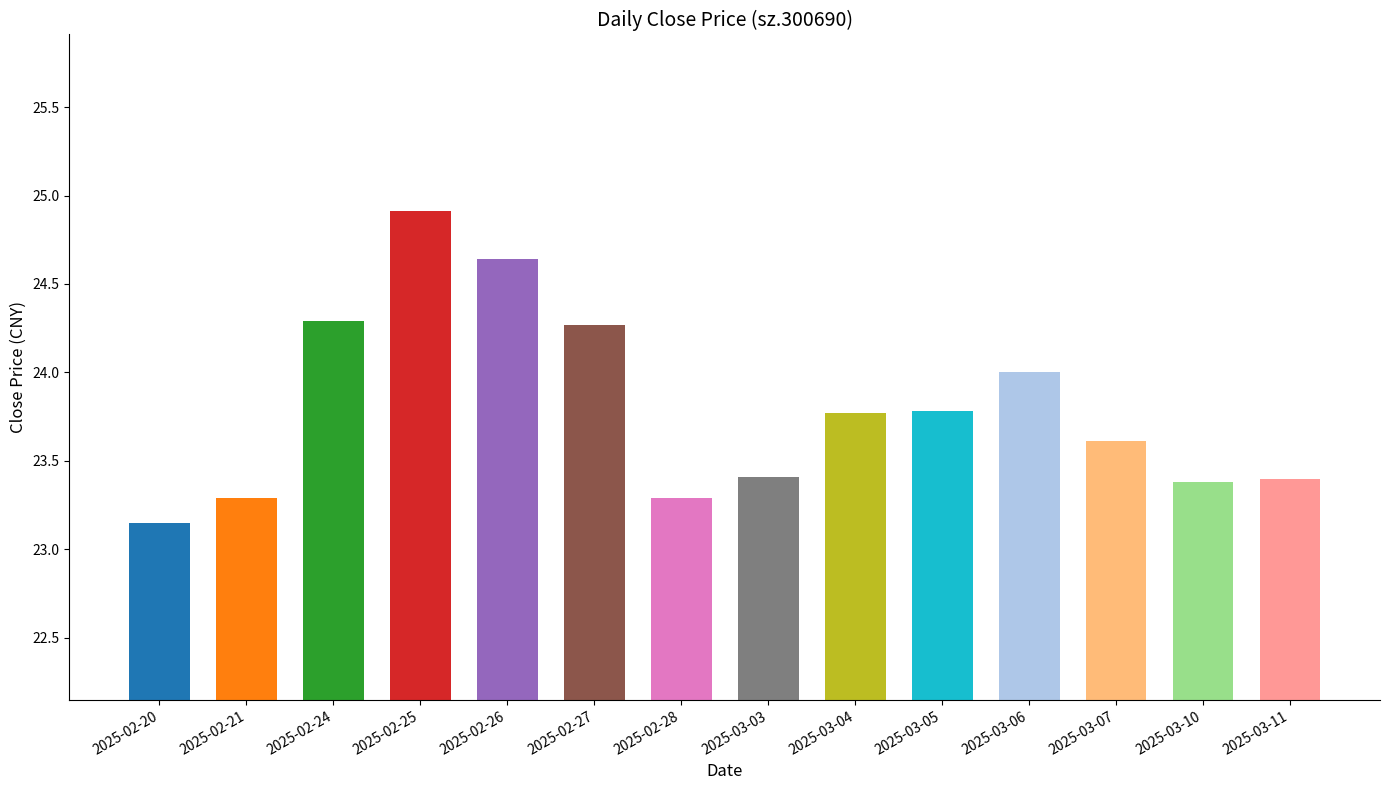

What is the change in value from 2025-02-27 to 2025-02-28?

-1.0